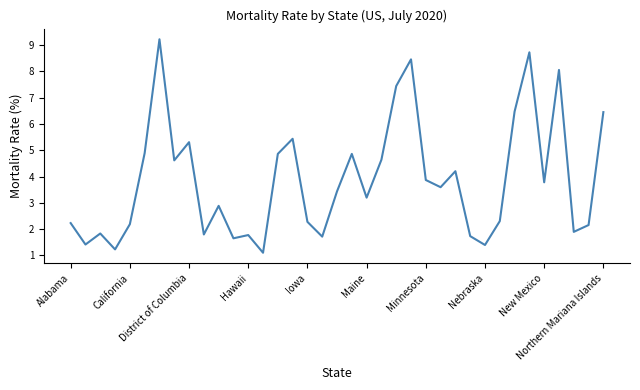

What is the minimum value shown in the chart?

1.1